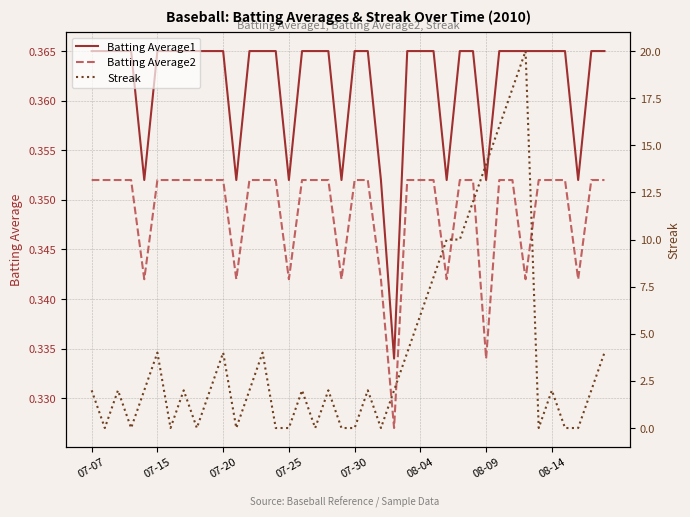

True or false: Batting Average2 and Batting Average1 cross at least once.

False